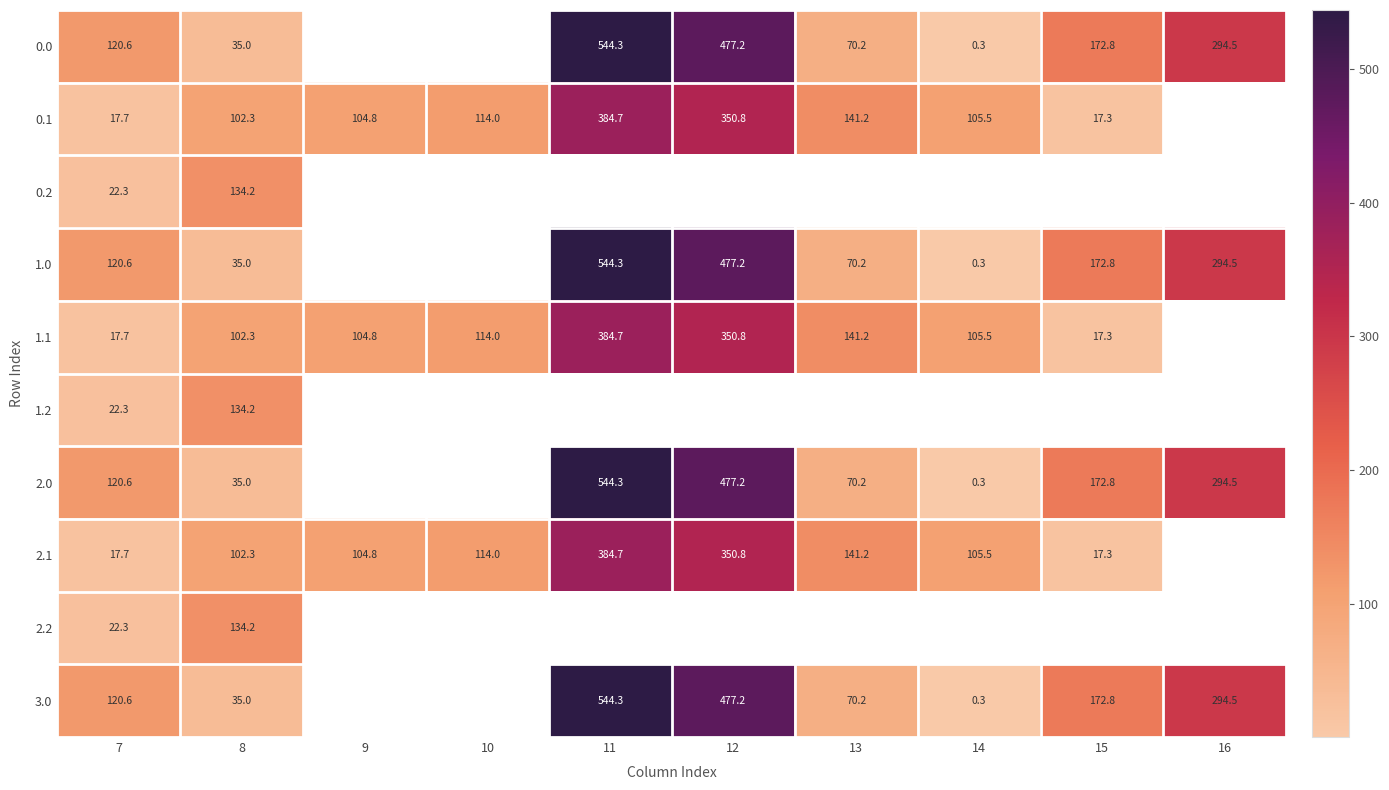

What is the difference between the 1.0 values at 12 and 7?

356.6